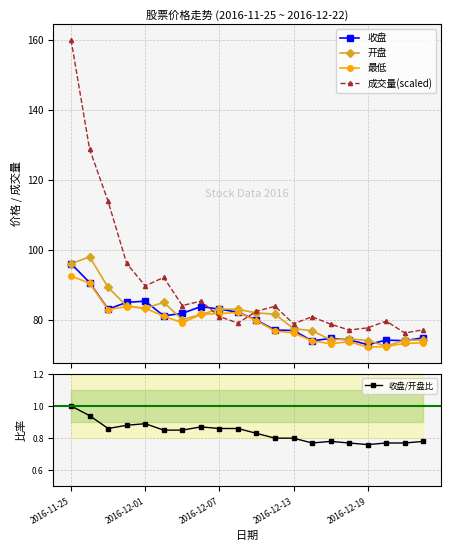

What is the minimum value for 成交量(scaled)?

76.2